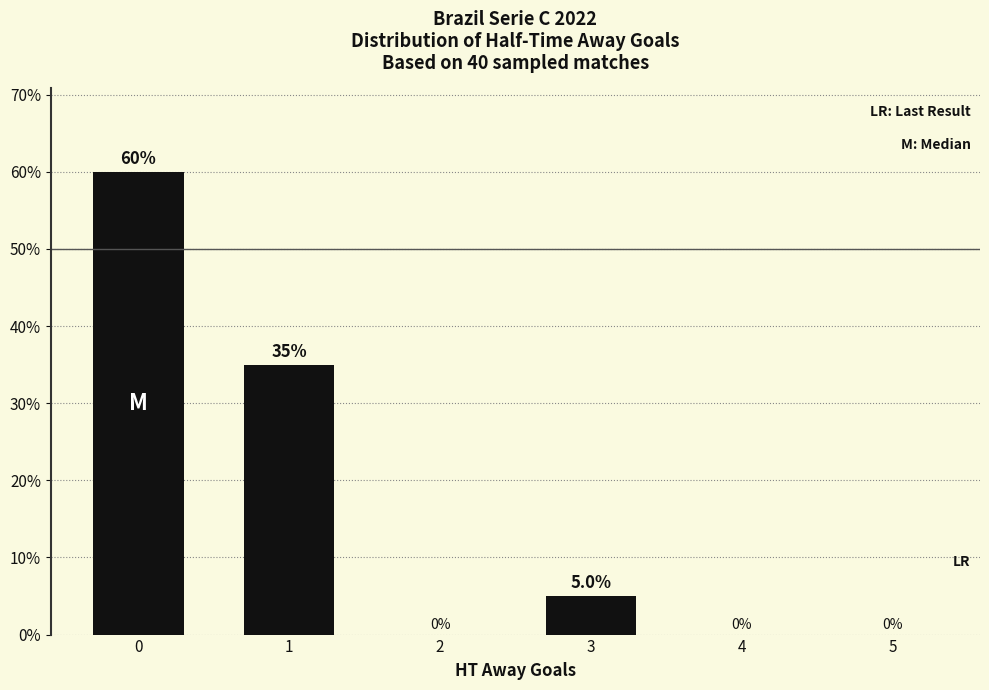

Is it true that the value at 2 is 0?

True